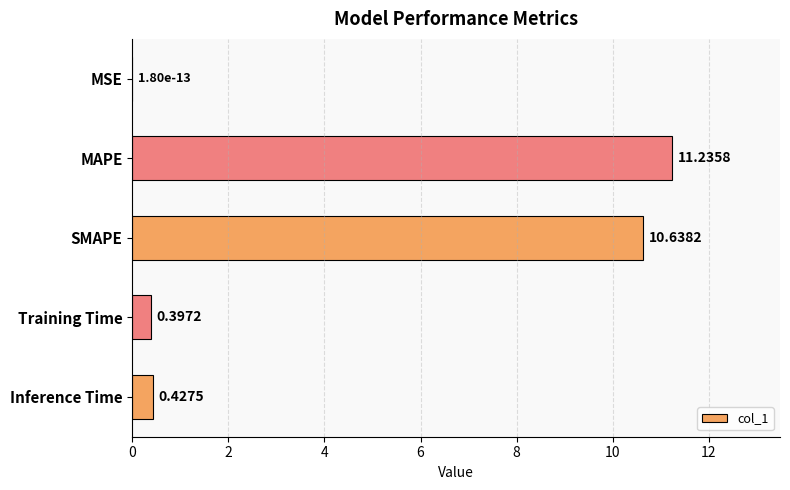

What is the sum of the values at Inference Time and SMAPE?

11.1